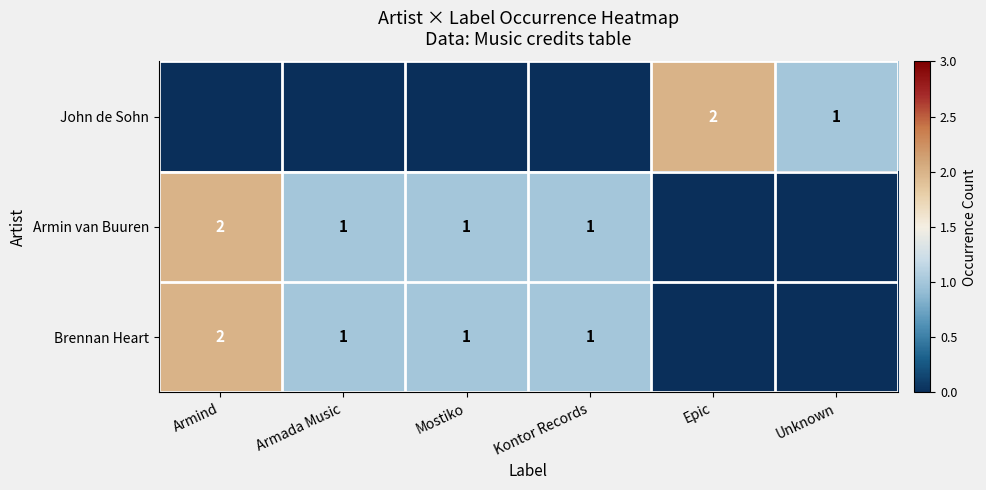

The Armin van Buuren series shows 1 at Armada Music. True or false?

True